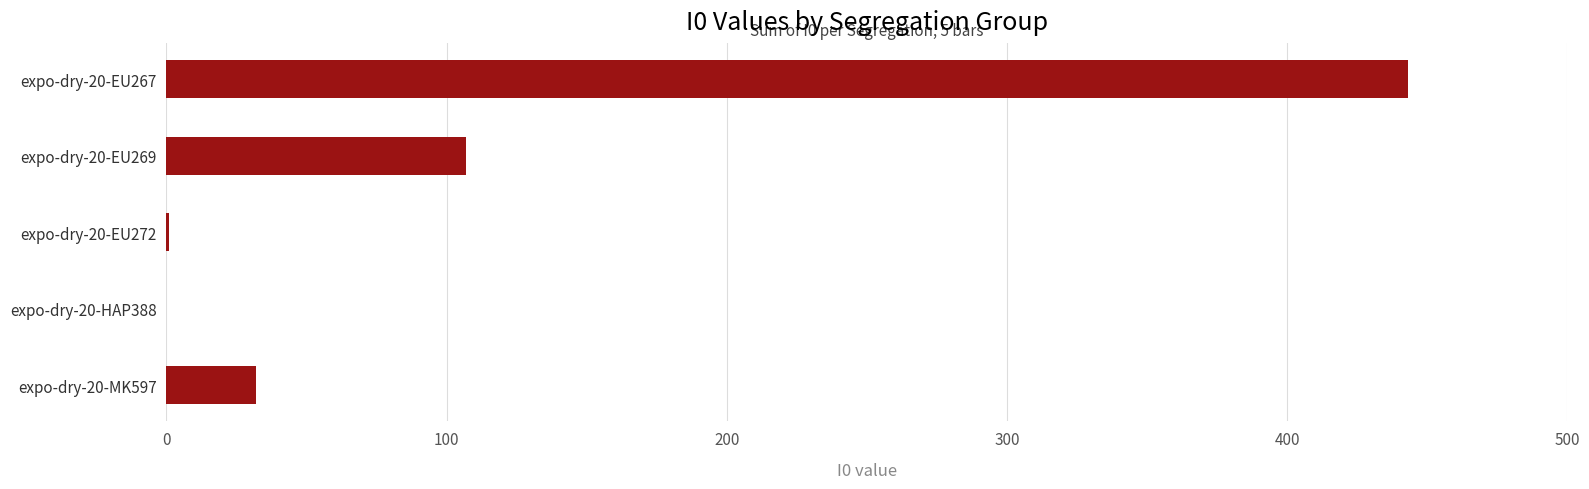

At which category does the chart reach its peak across all series?

expo-dry-20-EU267